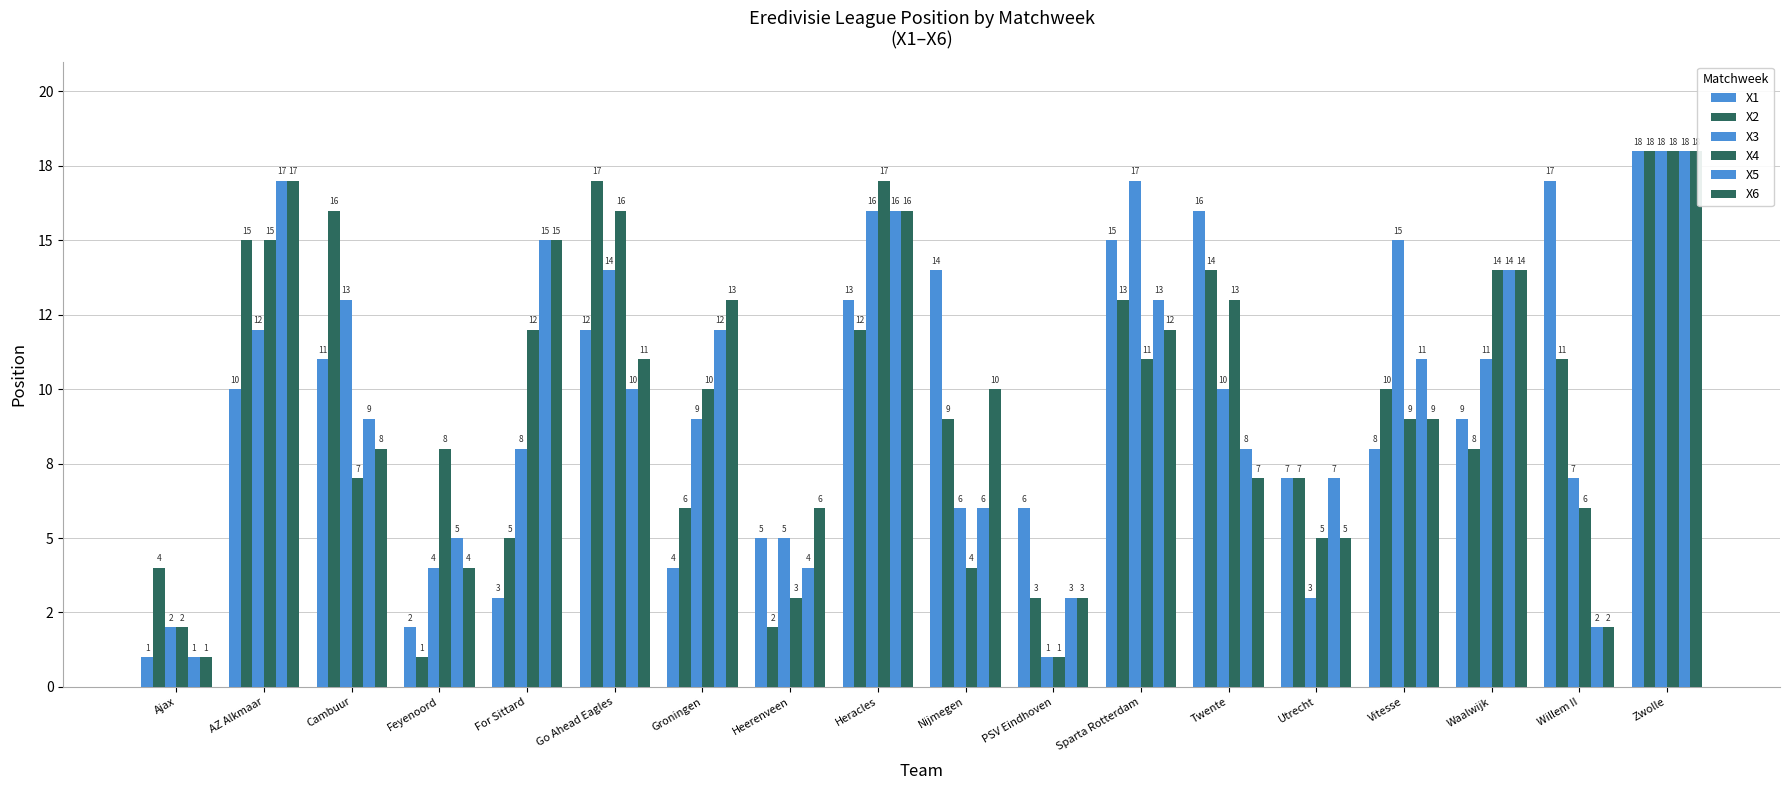

What is the total value across all series at Nijmegen?

49